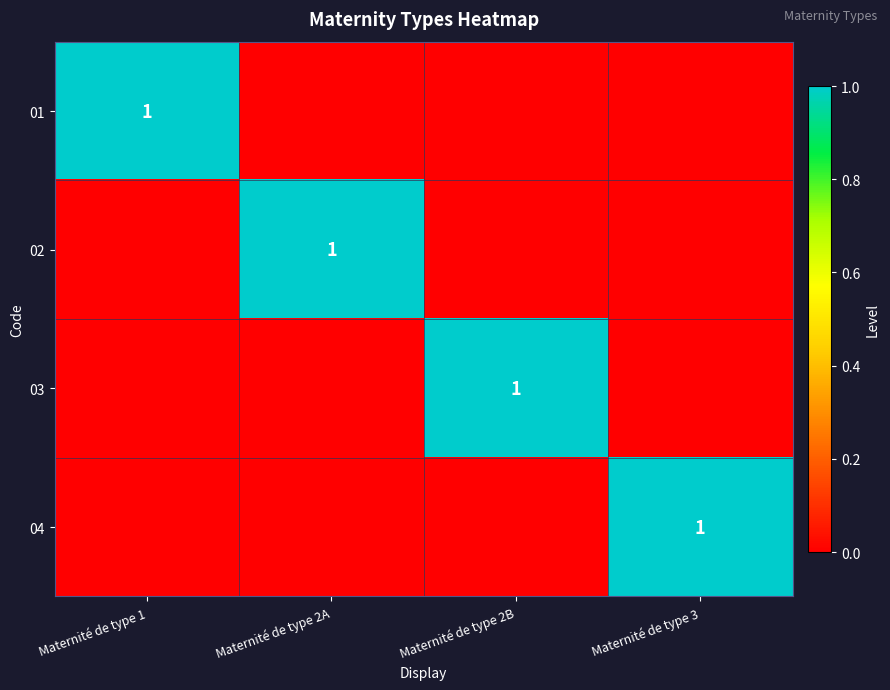

Is it true that 02 equals 1 at Maternité de type 2A?

True